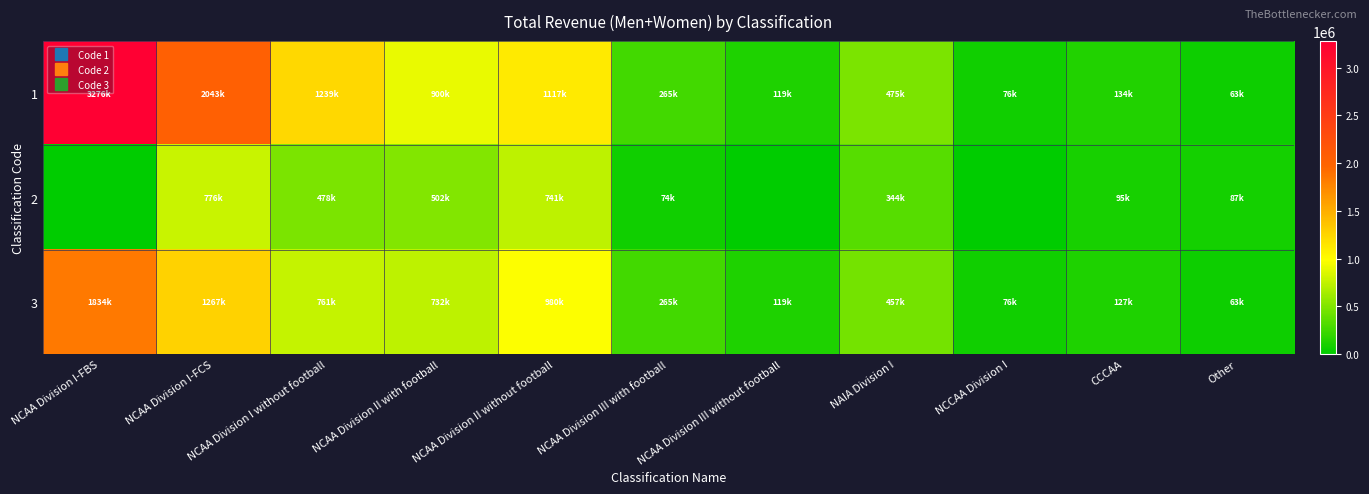

Which series changed the most between NCAA Division II without football and NCAA Division III without football?

1